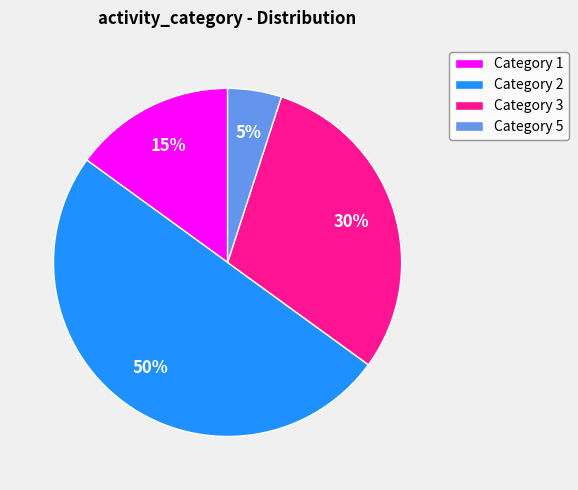

Combined, do Category 3 and Category 5 account for over 50%?

No